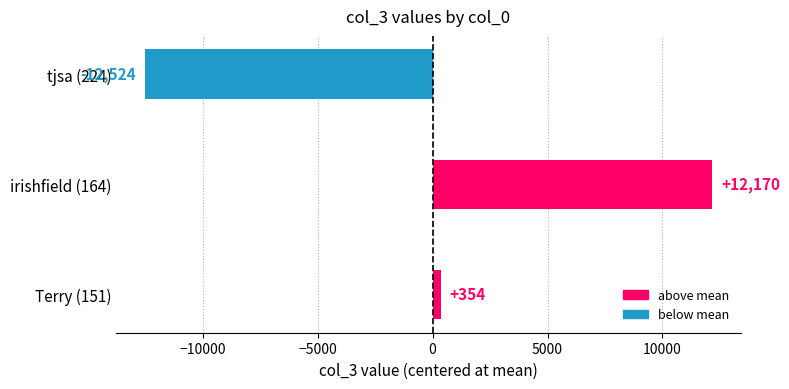

Rank the categories by value from highest to lowest.

irishfield (164), Terry (151), tjsa (224)